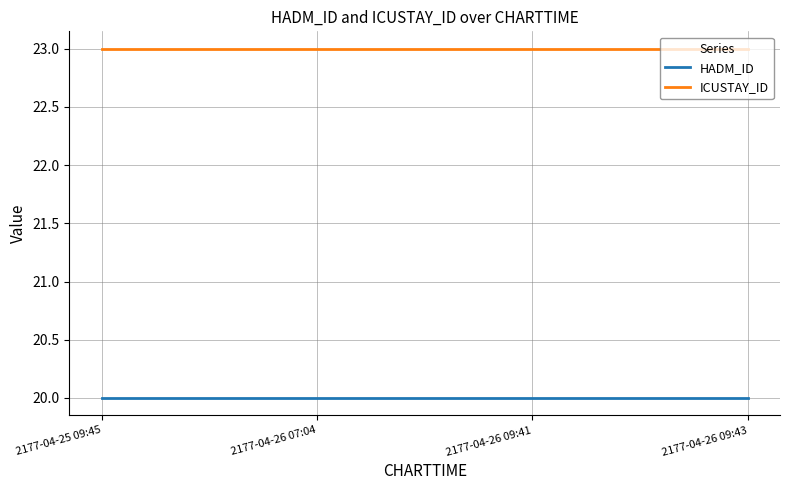

At 2177-04-26 07:04, list the series in order from smallest to largest.

HADM_ID, ICUSTAY_ID